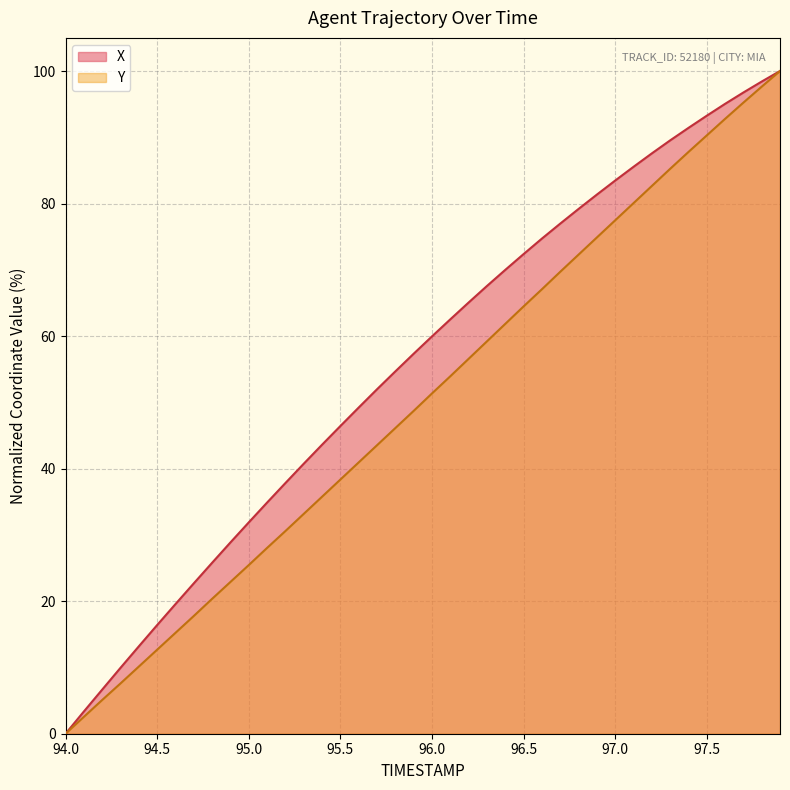

Which series changed the most between 94.5 and 97.5?

Y